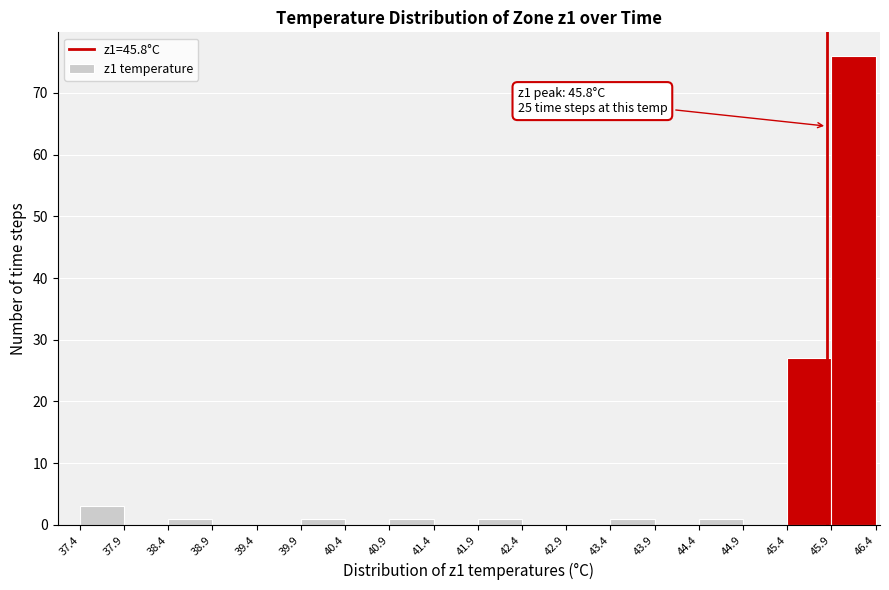

Which range on the x-axis has the tallest bar?

45.9 to 46.4